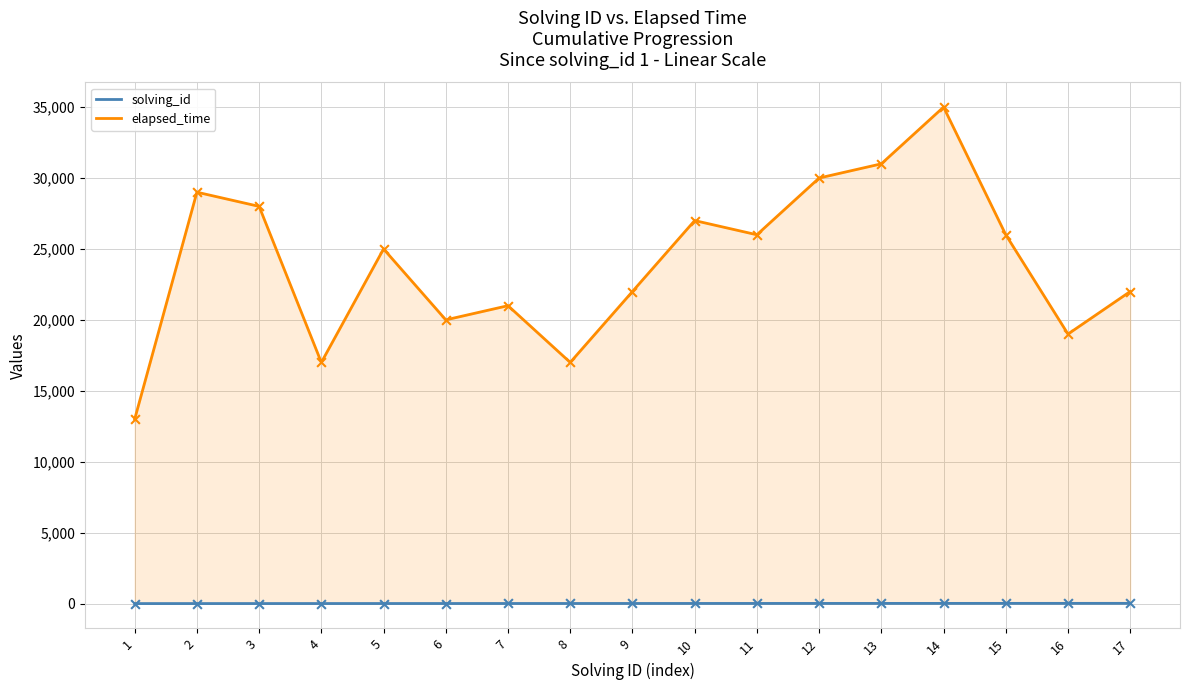

At which category is the sum across all series the highest?

14